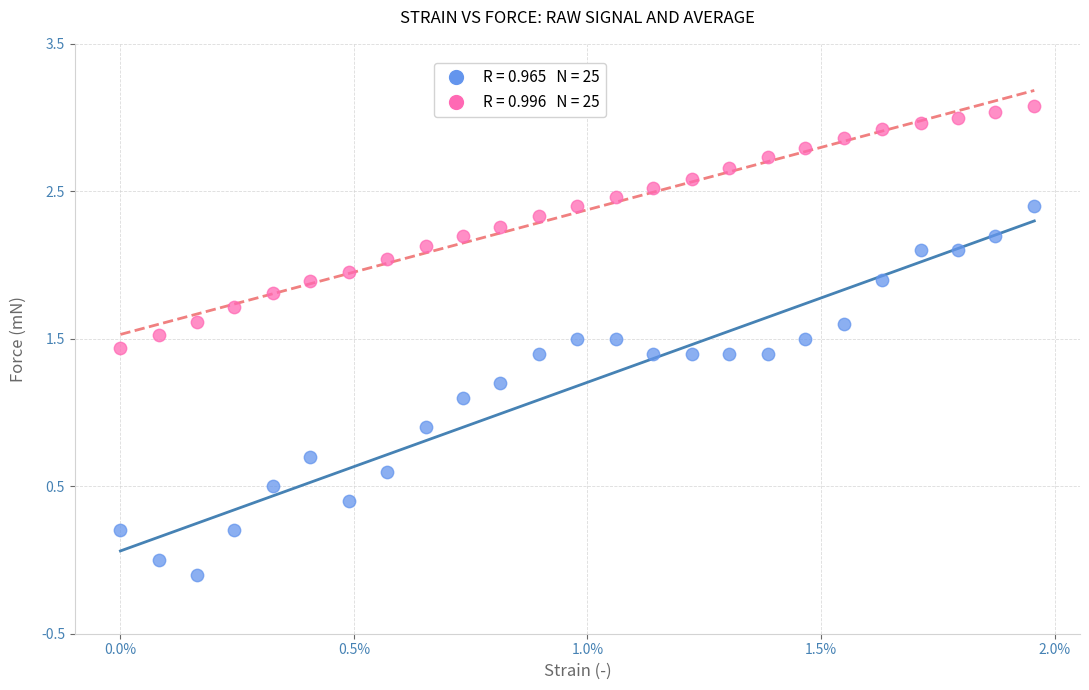

Across all data points, what is the range of Y values (max minus min)?

3.2